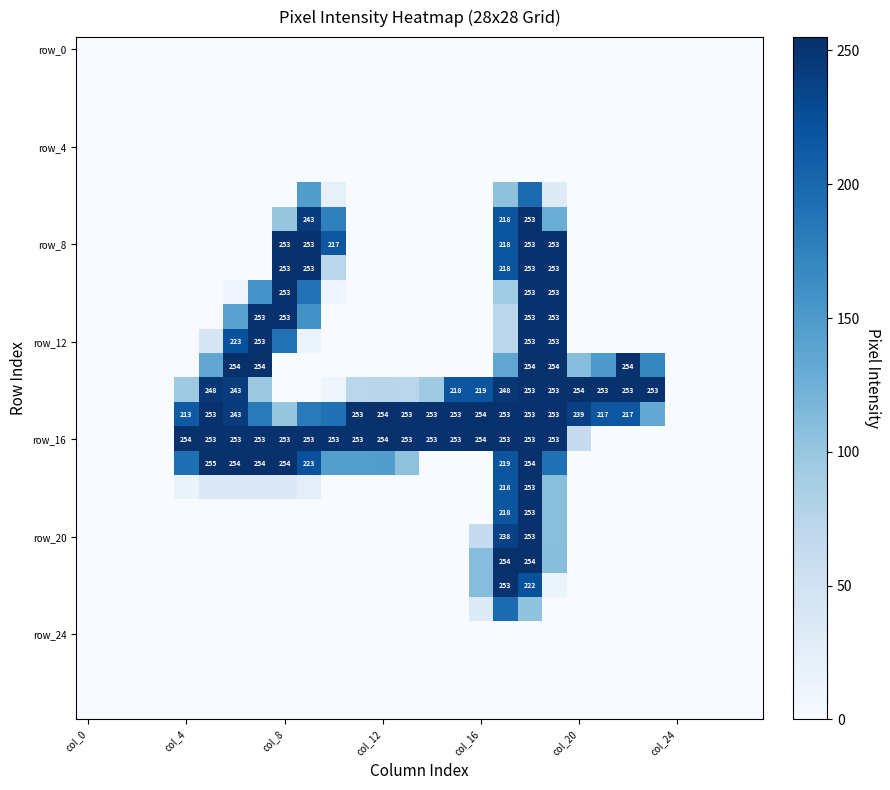

Where is row_20 nearest to the value 126?

19